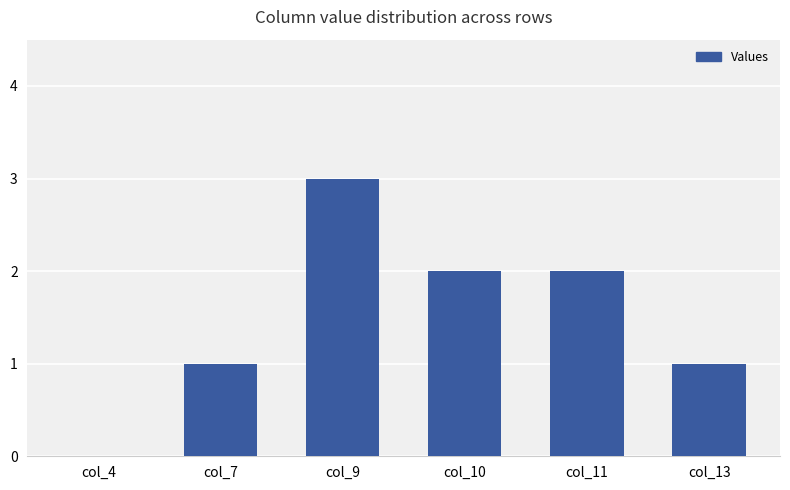

Which label corresponds to the largest value in the chart?

col_9